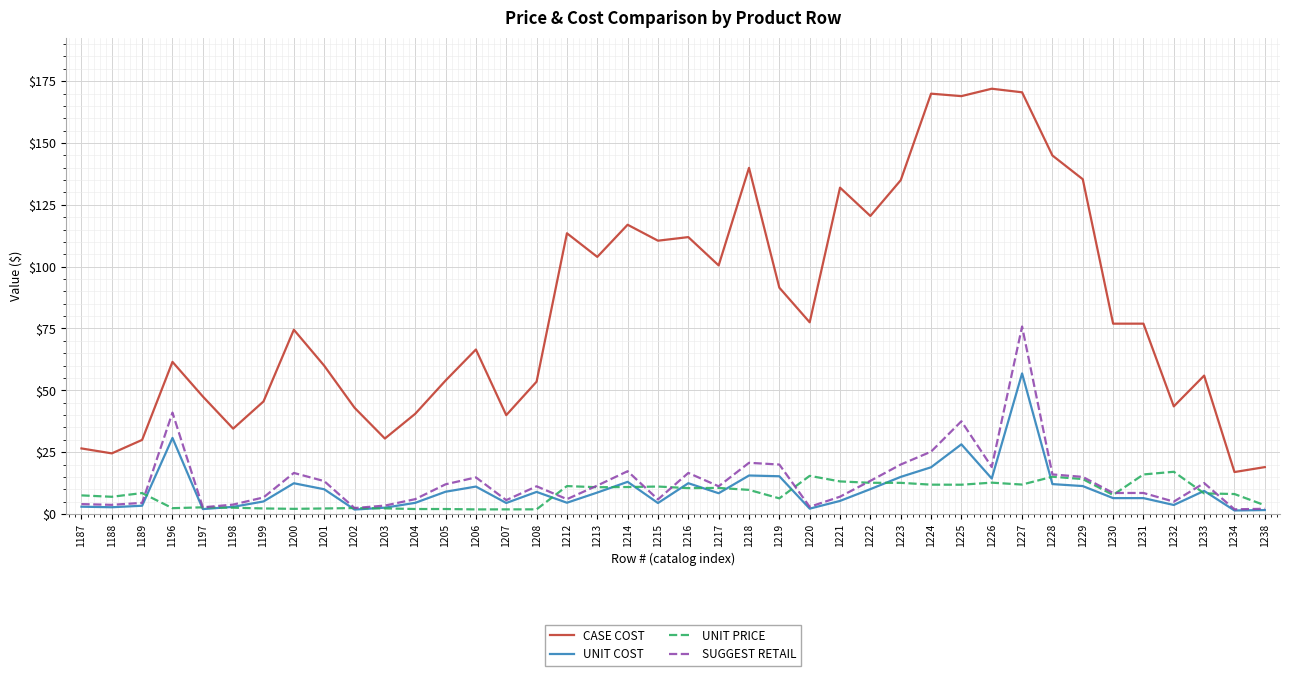

At which label is UNIT COST closest to 29?

1225